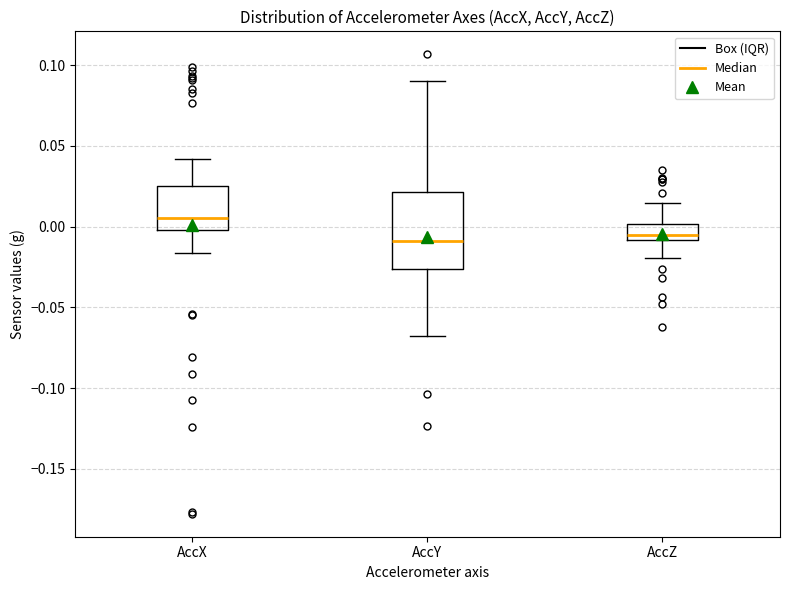

Reading left to right, transcribe this box plot: for each box, give where its median line is, the range the box spans, and where its two whiskers end, as read against the y-axis. The values are not printed on the chart, so give them approximately, as read against the axis.

AccX: median 0.005, box 0.000 to 0.025, whiskers -0.015 to 0.040
AccY: median -0.010, box -0.025 to 0.020, whiskers -0.070 to 0.090
AccZ: median -0.005, box -0.010 to 0.000, whiskers -0.020 to 0.015